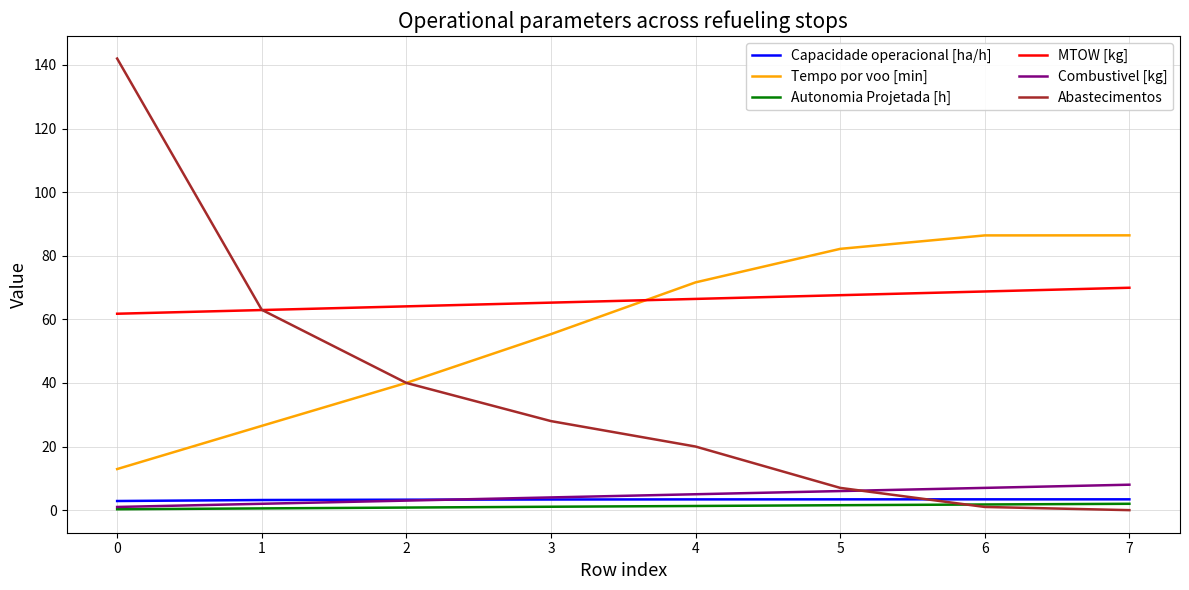

Which series has the largest range (max minus min)?

Abastecimentos